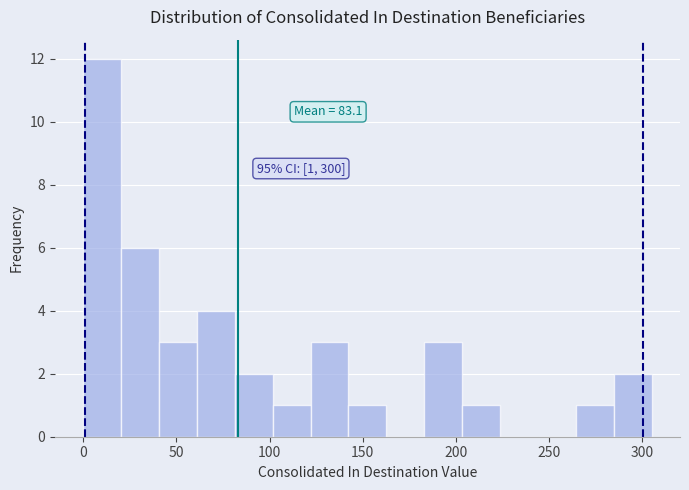

Over which range of the x-axis is the bar tallest?

0 to 20